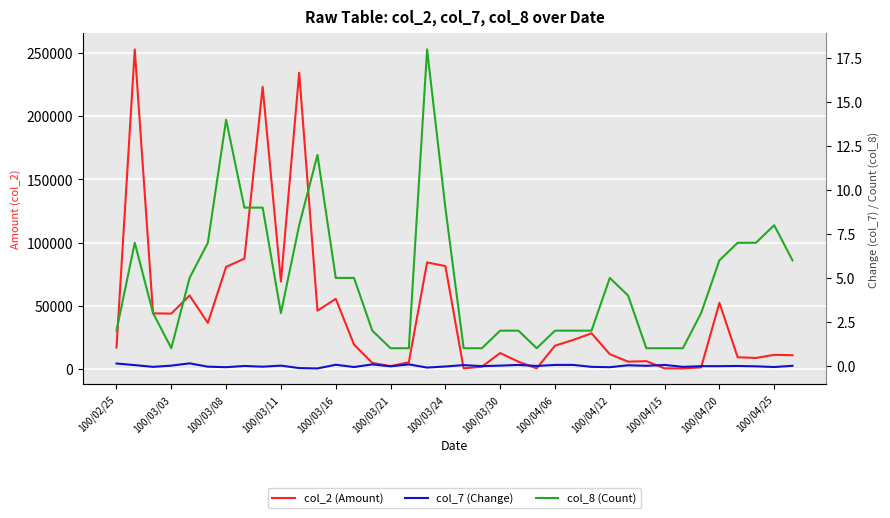

True or false: col_7 (Change) has more than 2 interior local peaks.

True